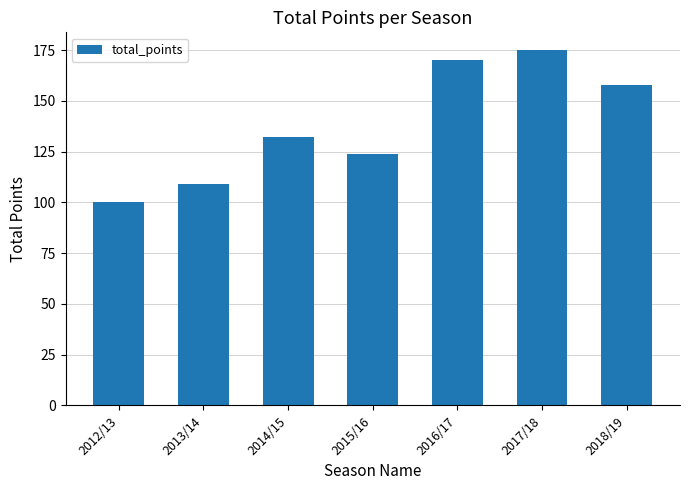

Reading right to left, transcribe all the data shown in this chart.

2018/19=158	2017/18=175	2016/17=170	2015/16=124	2014/15=132	2013/14=109	2012/13=100